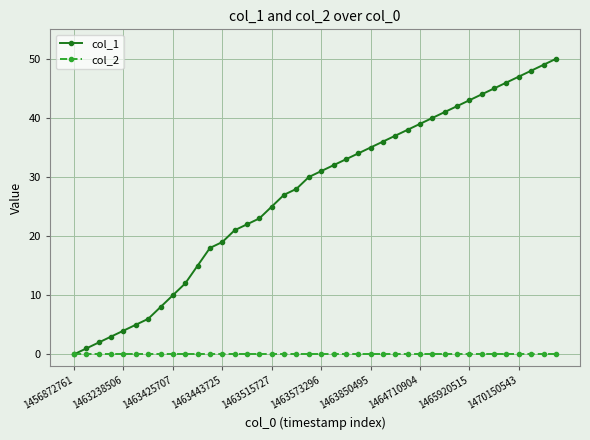

What is the greatest value displayed?

50